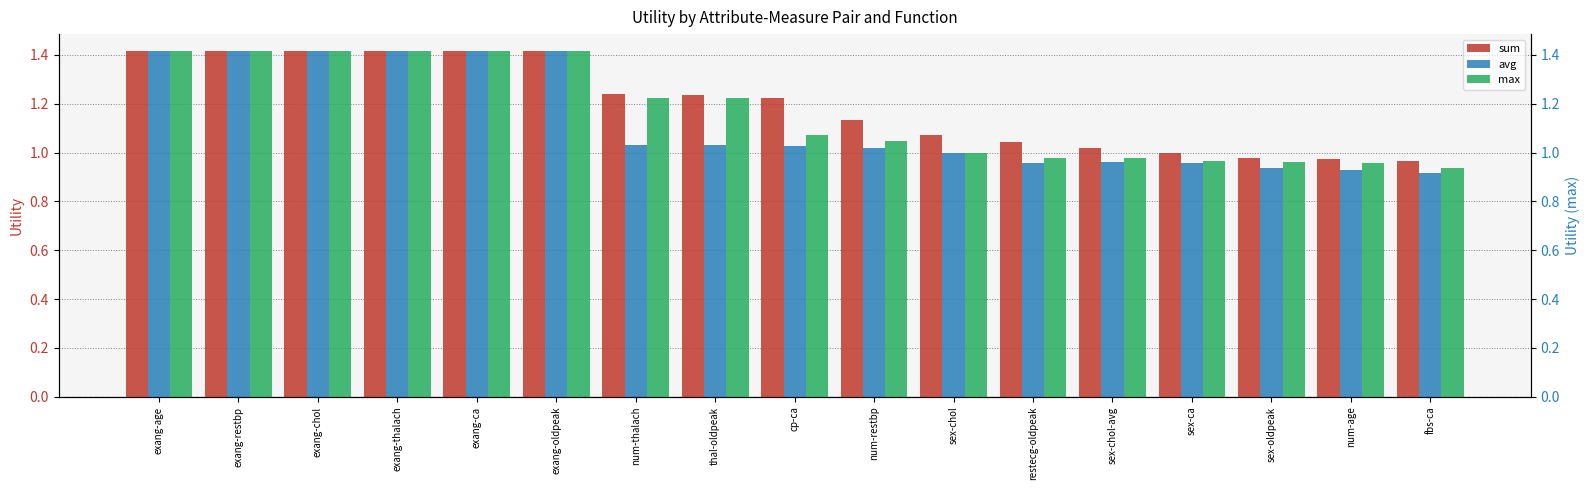

At which category is the sum across all series the highest?

exang-age